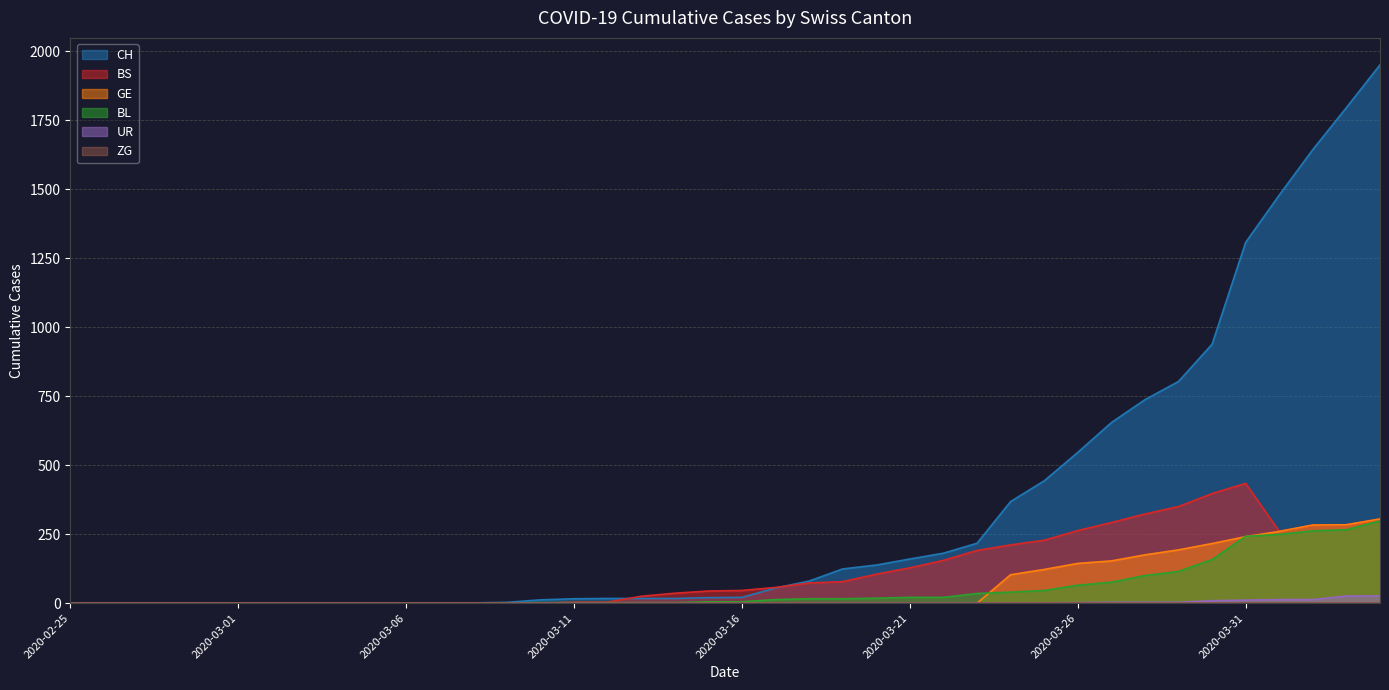

True or false: BL and CH cross at least once.

False